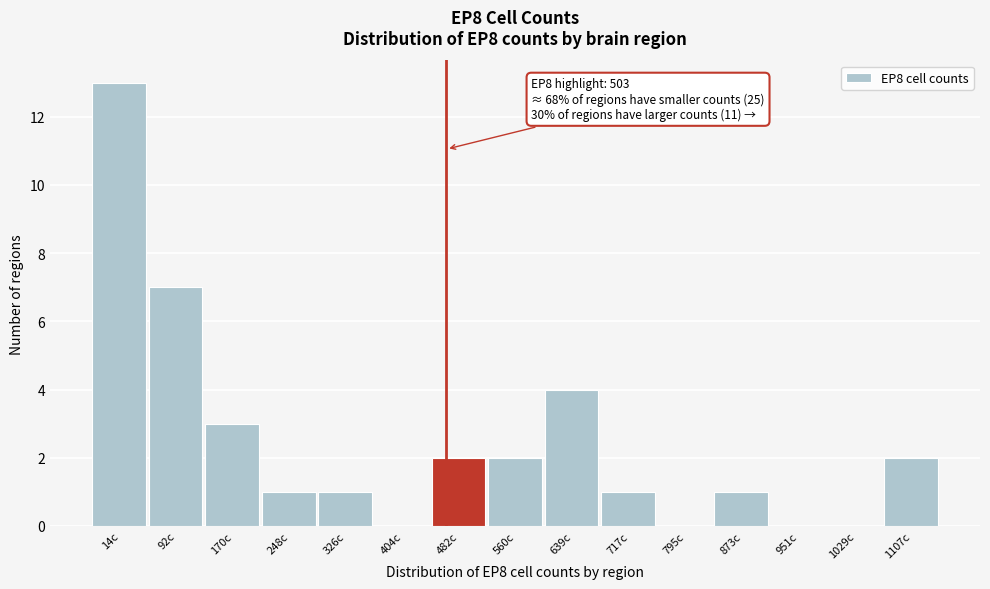

Reading left to right, extract all data points from this chart.

14c=13	92c=7	170c=3	248c=1	326c=1	404c=0	482c=2	560c=2	639c=4	717c=1	795c=0	873c=1	951c=0	1029c=0	1107c=2